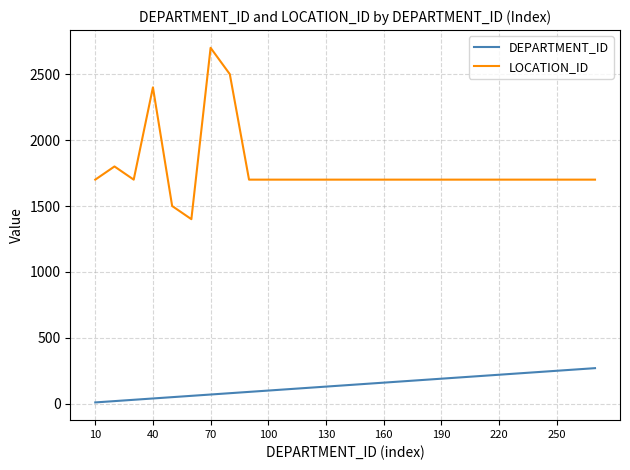

Which series has the largest total across all categories?

LOCATION_ID